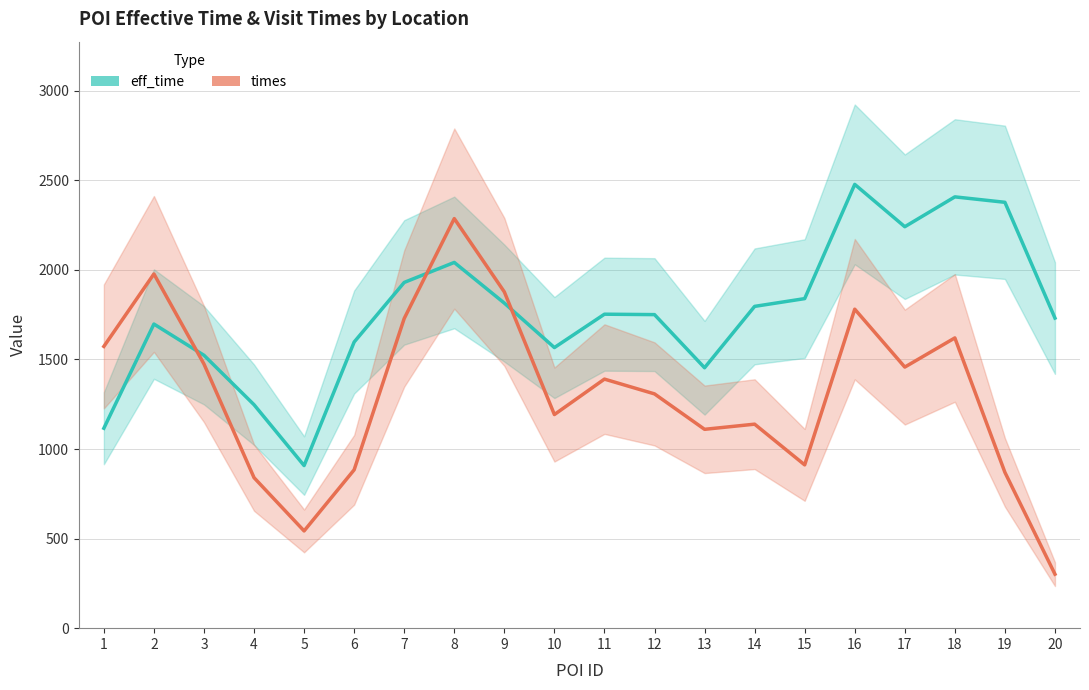

What is the minimum value shown in the chart?

301.4